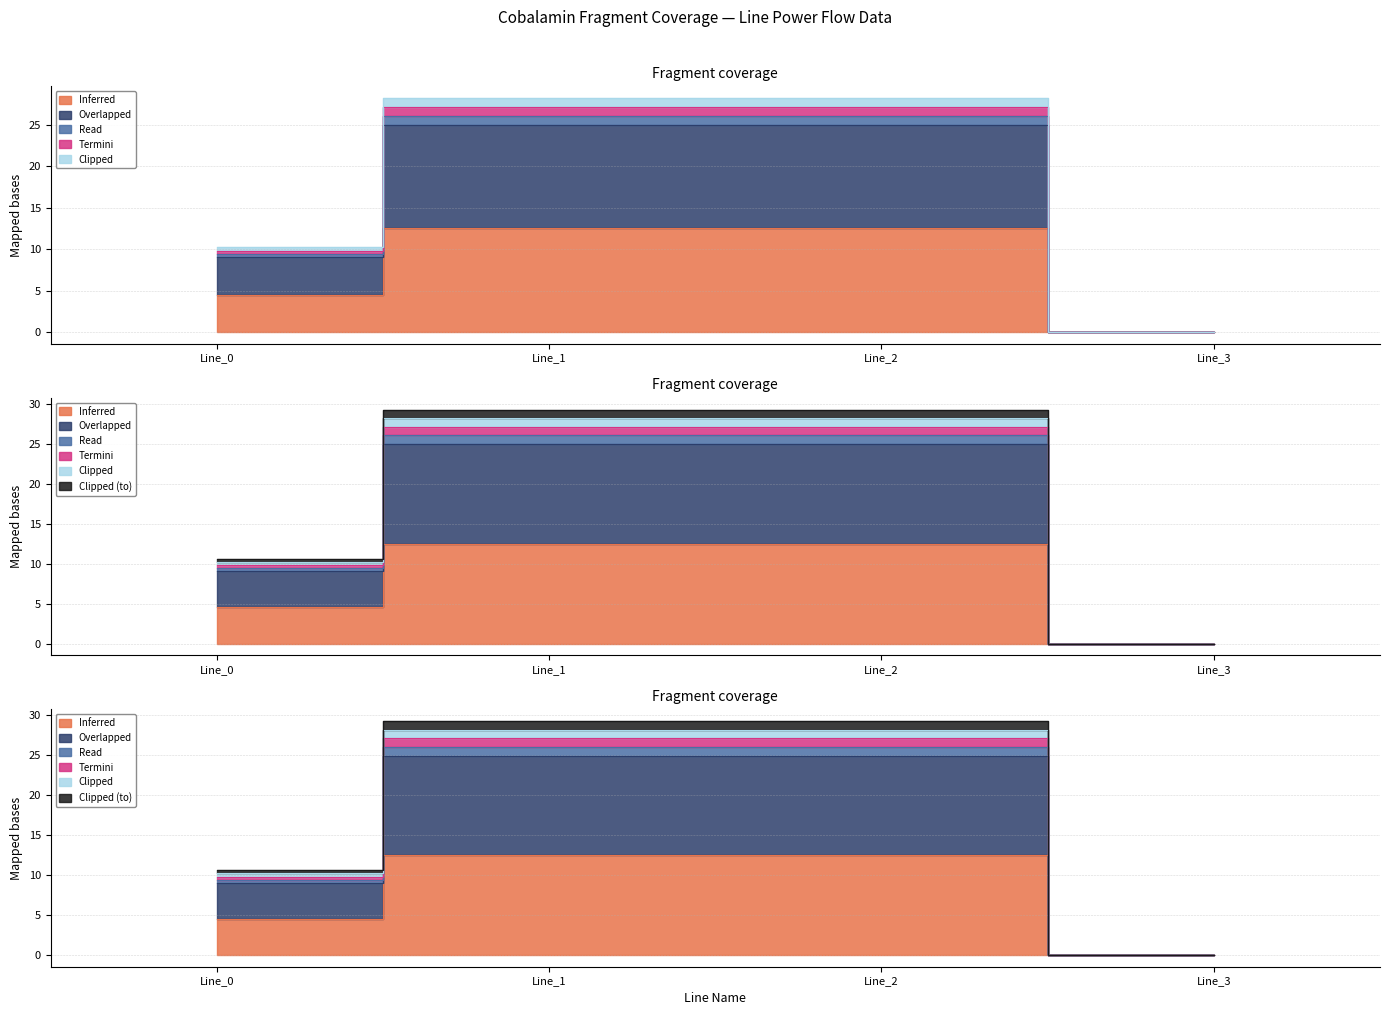

How many values in pf_skss_c_from_mw are above zero?

3